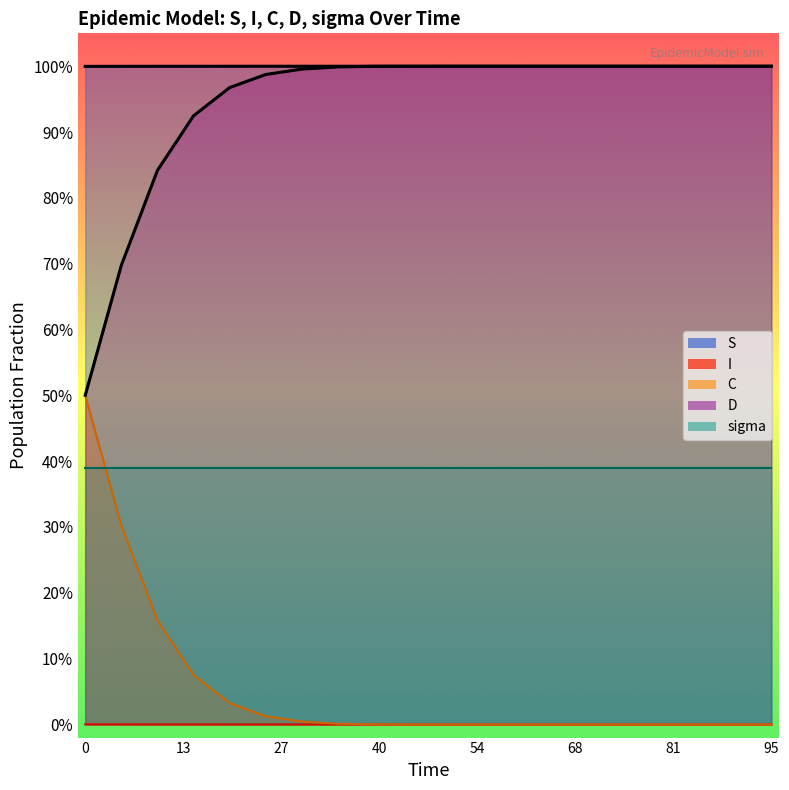

True or false: C and S intersect in this chart.

False